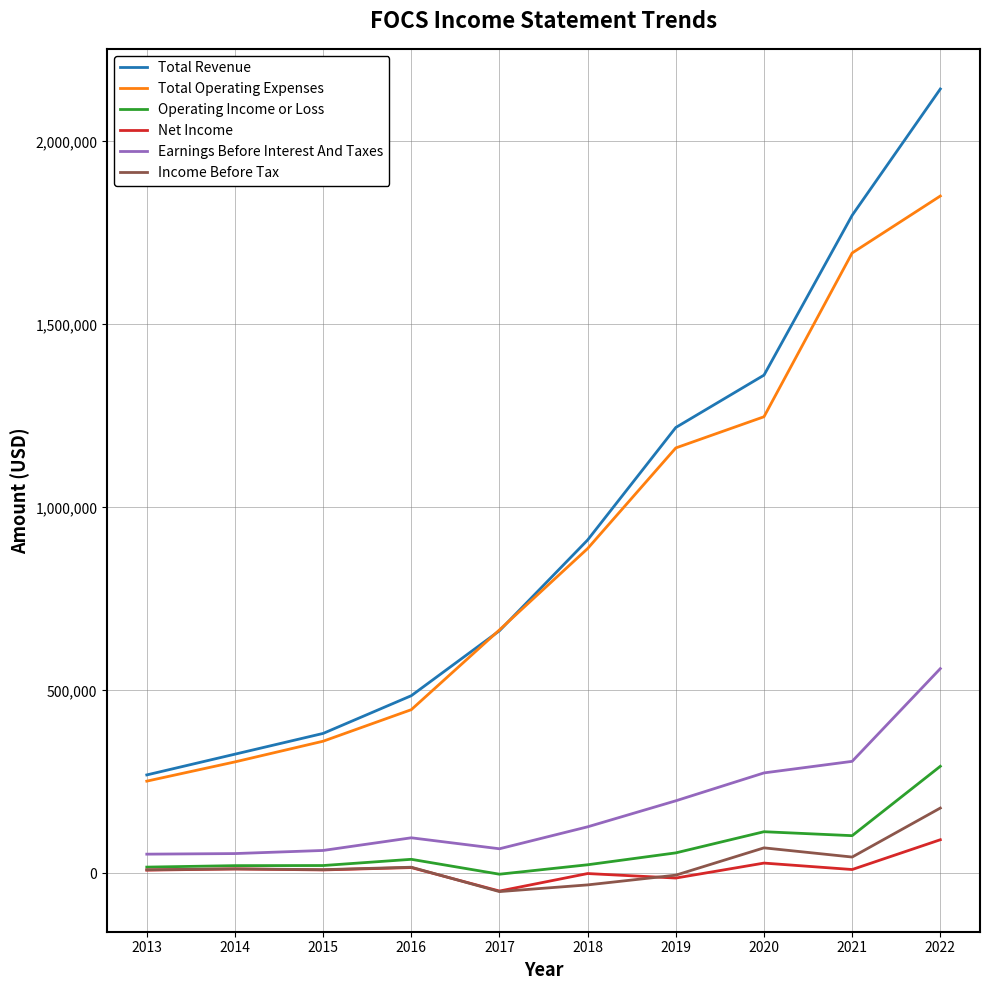

Which series has the largest range (max minus min)?

Total Revenue